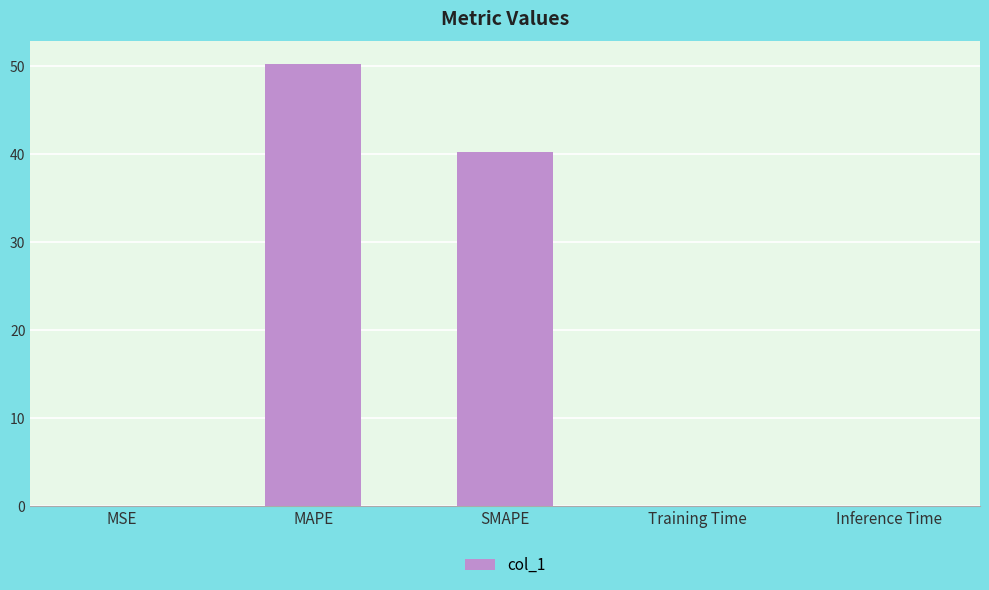

What is the sum of all values?

90.5